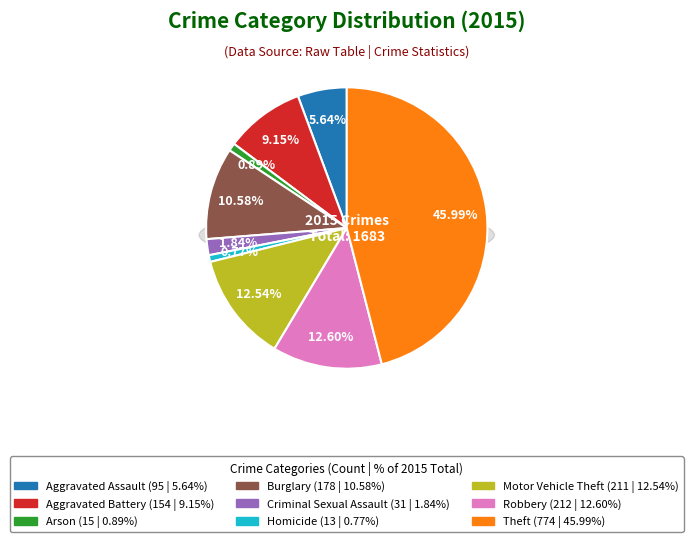

Is there any slice that represents more than half of the pie?

No